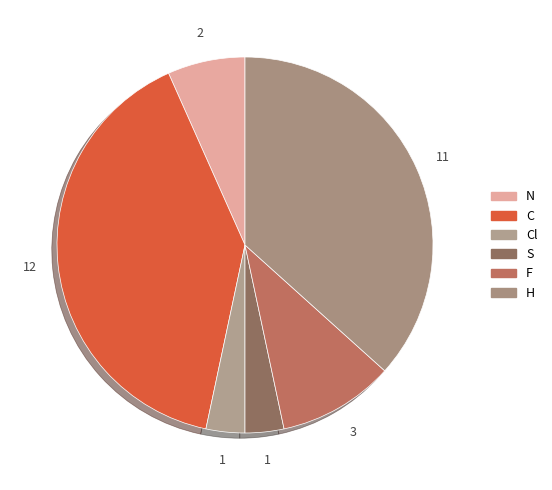

How many segments does this pie chart have?

6